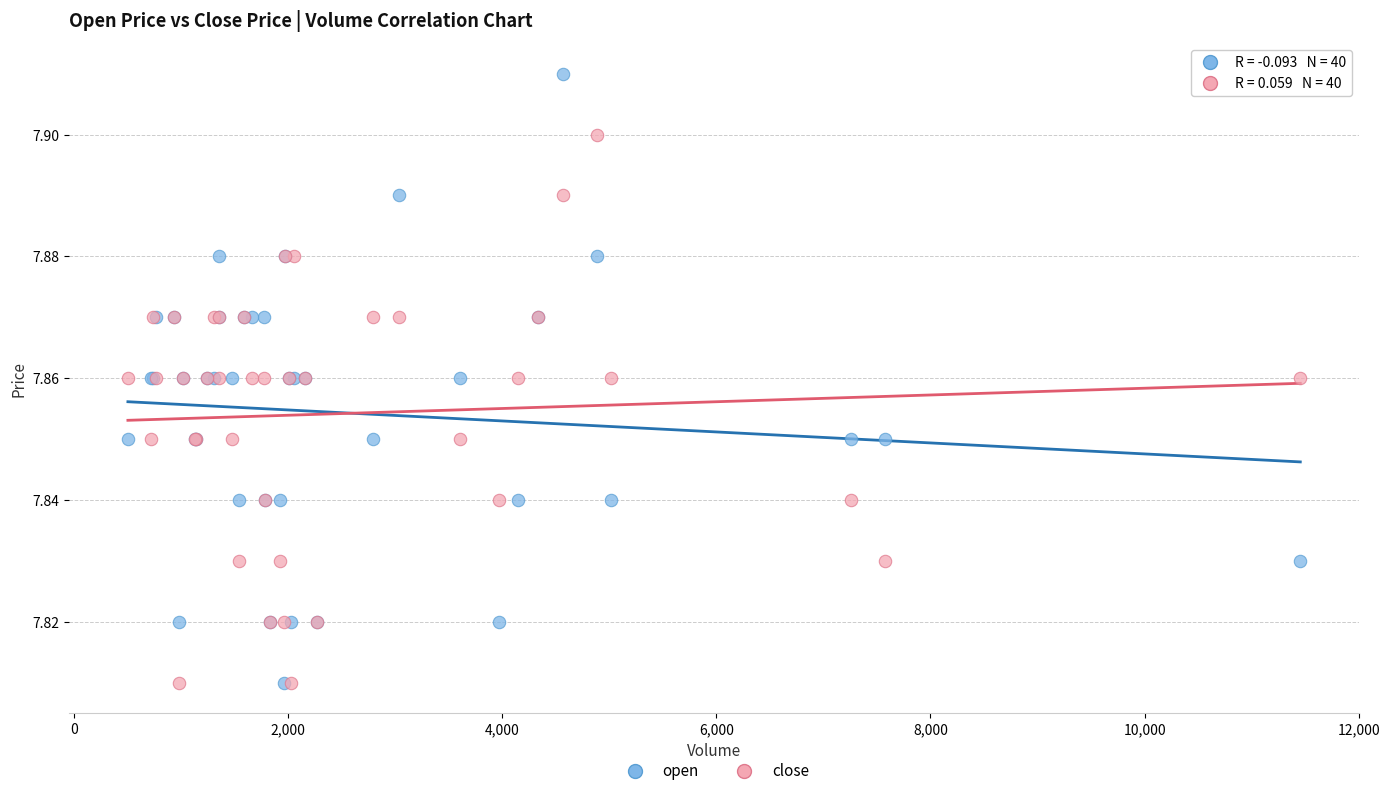

What are all the series names shown in the legend?

open, close